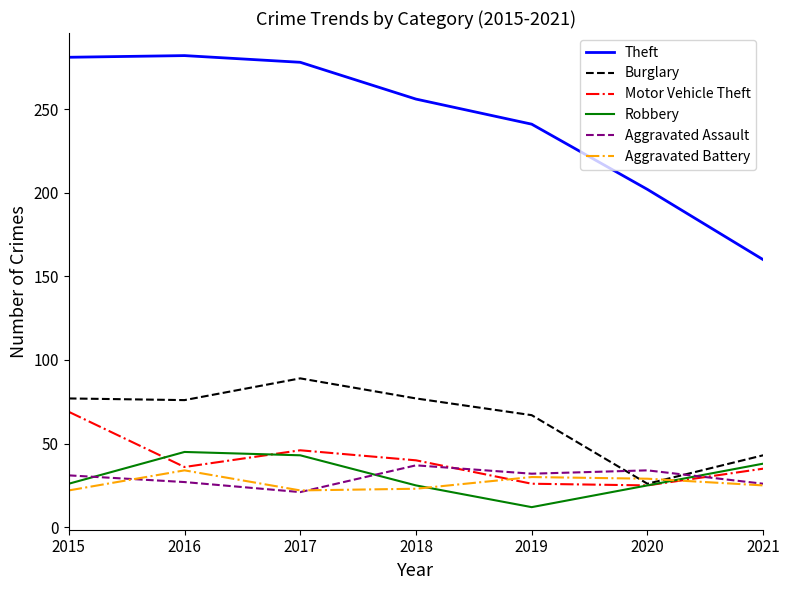

What is the total value across all series at 2017?

499